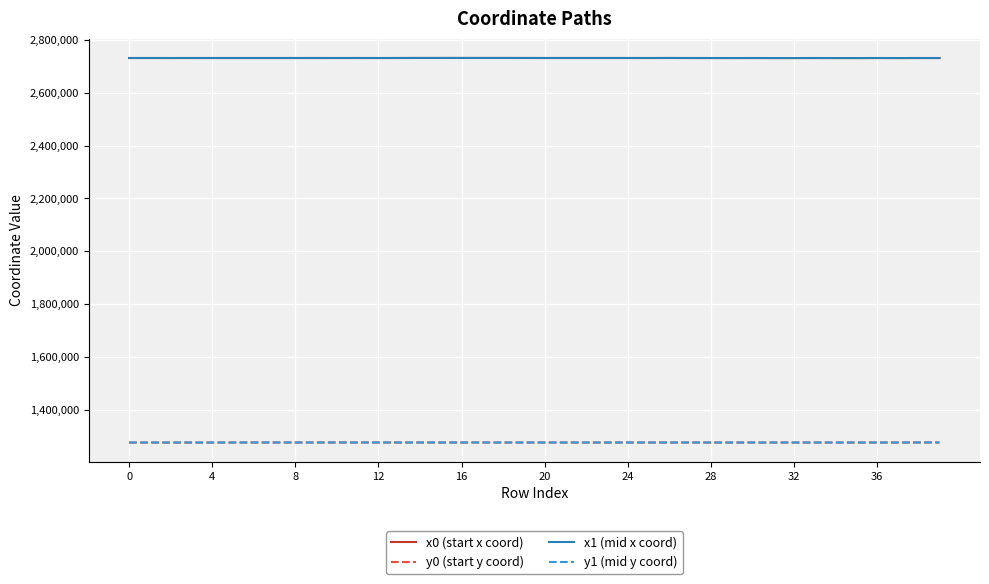

True or false: y0 (start y coord) and x0 (start x coord) cross at least once.

False